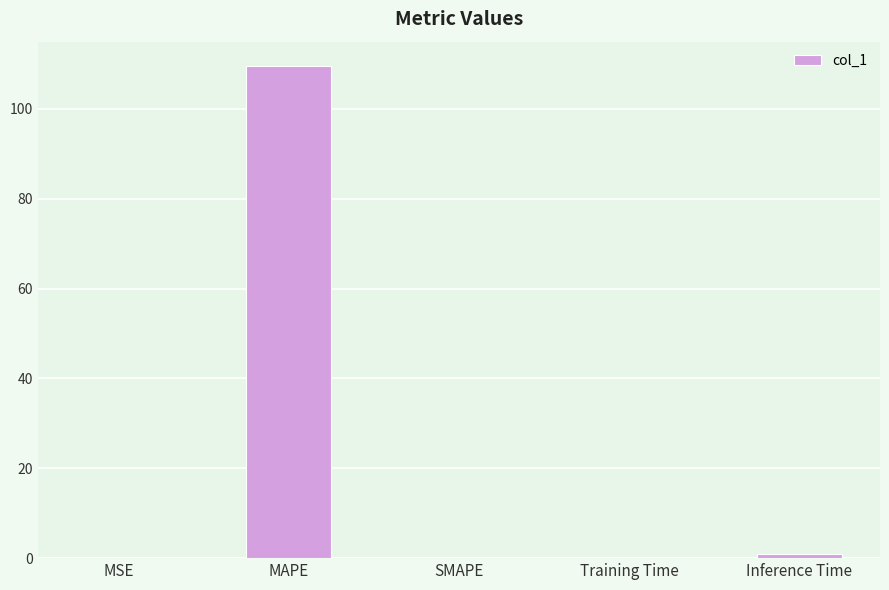

The chart shows a value of 0.9 at Inference Time. True or false?

True